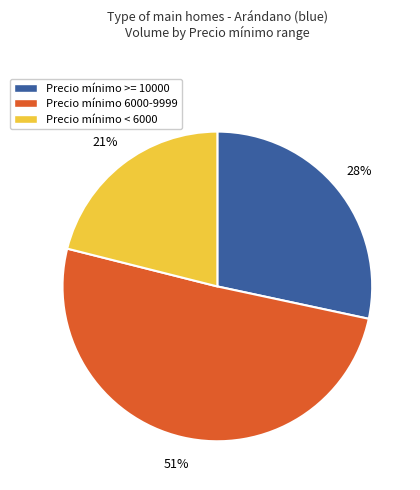

Which category accounts for the majority?

Precio mínimo 6000-9999